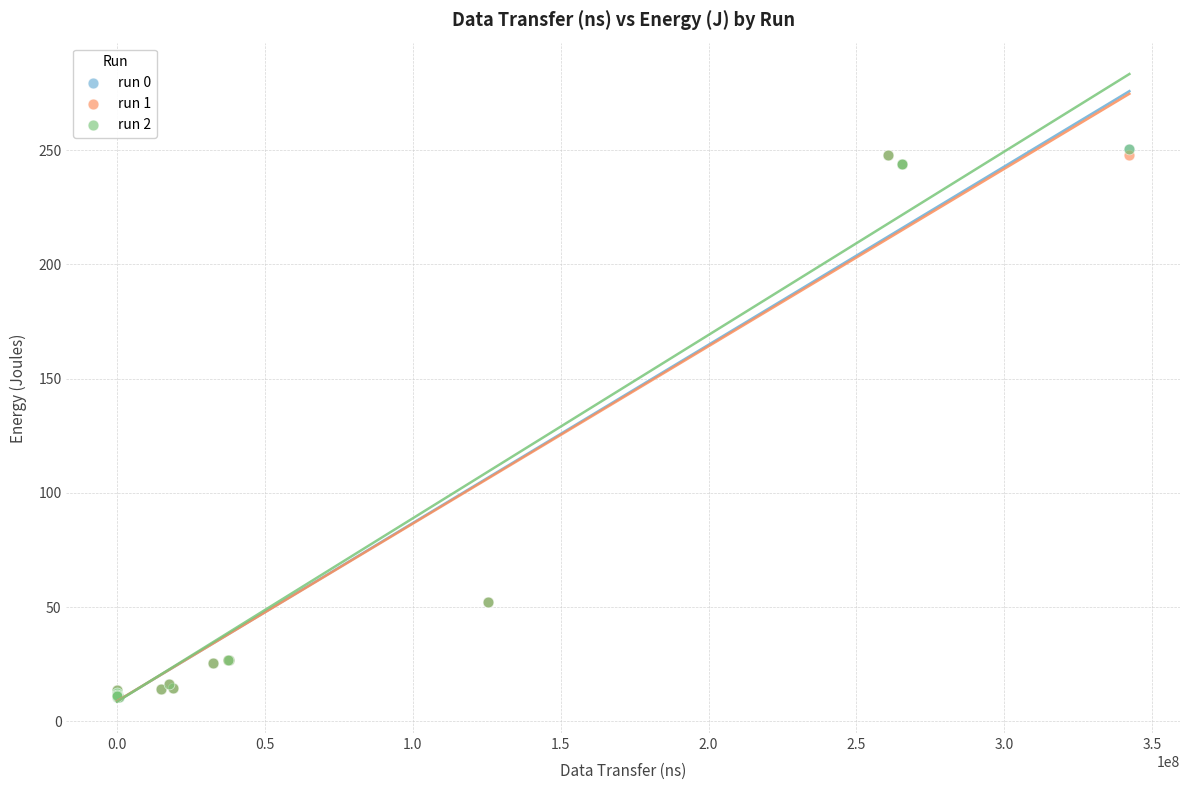

What are all the series names shown in the legend?

run 0, run 1, run 2